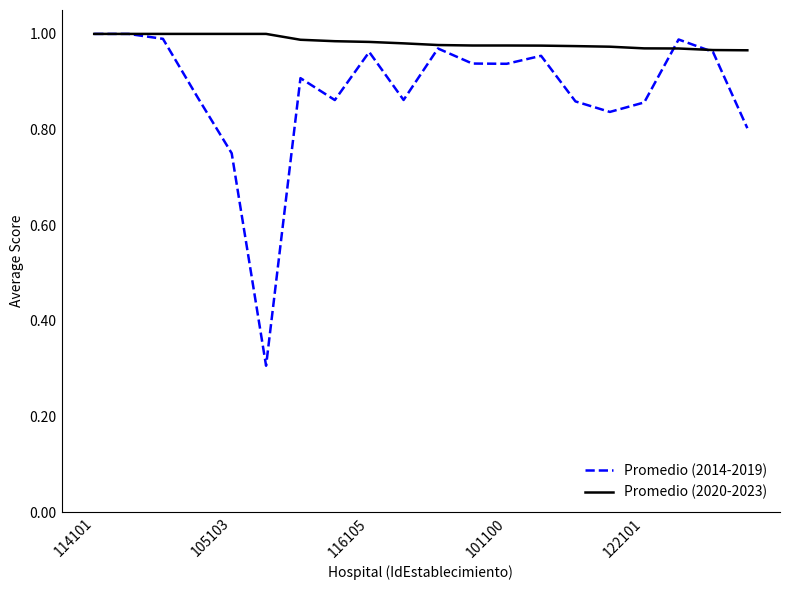

List the series in order of their overall mean, lowest first.

Promedio (2014-2019), Promedio (2020-2023)